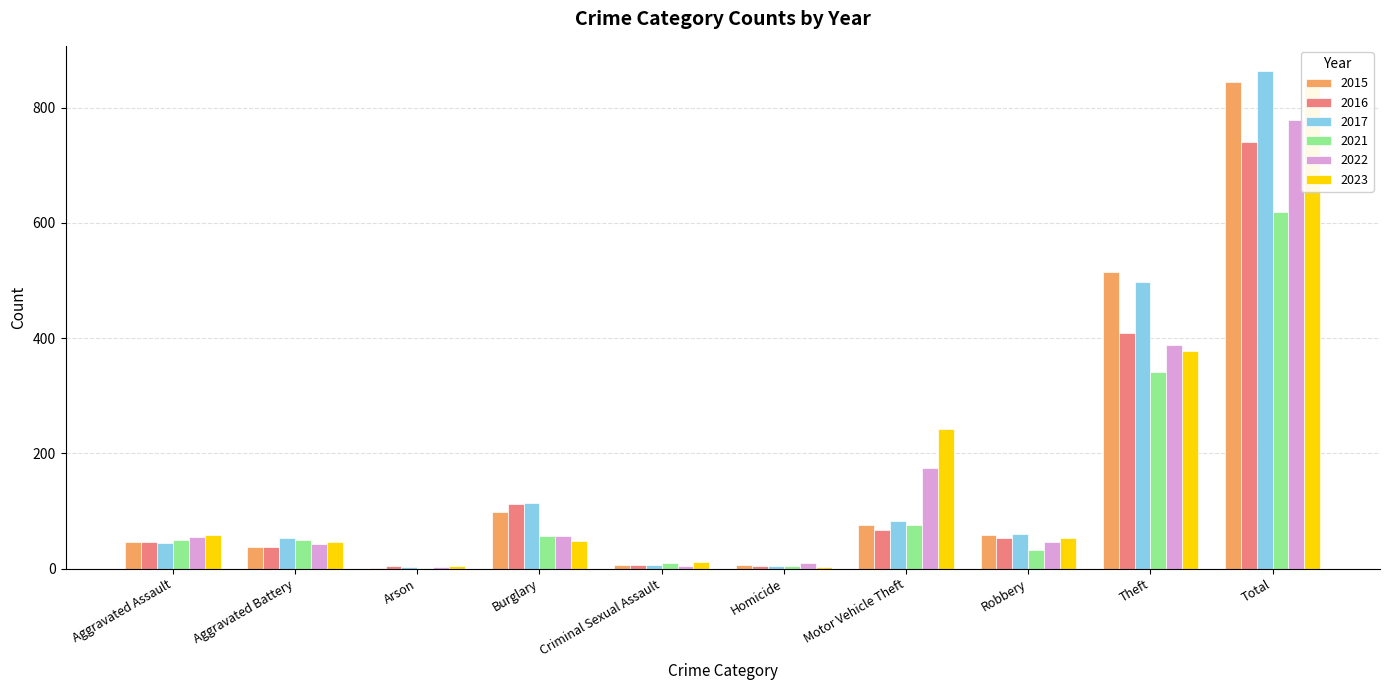

Reading left to right, what are all the values shown in this chart?

2015: 46	38	1	98	7	6	75	59	515	845
2016: 46	37	4	112	7	5	67	54	409	741
2017: 44	54	2	114	7	4	82	60	497	864
2021: 50	49	1	57	9	4	75	32	341	618
2022: 55	42	3	56	5	9	175	46	388	779
2023: 59	47	4	48	11	2	243	53	377	844